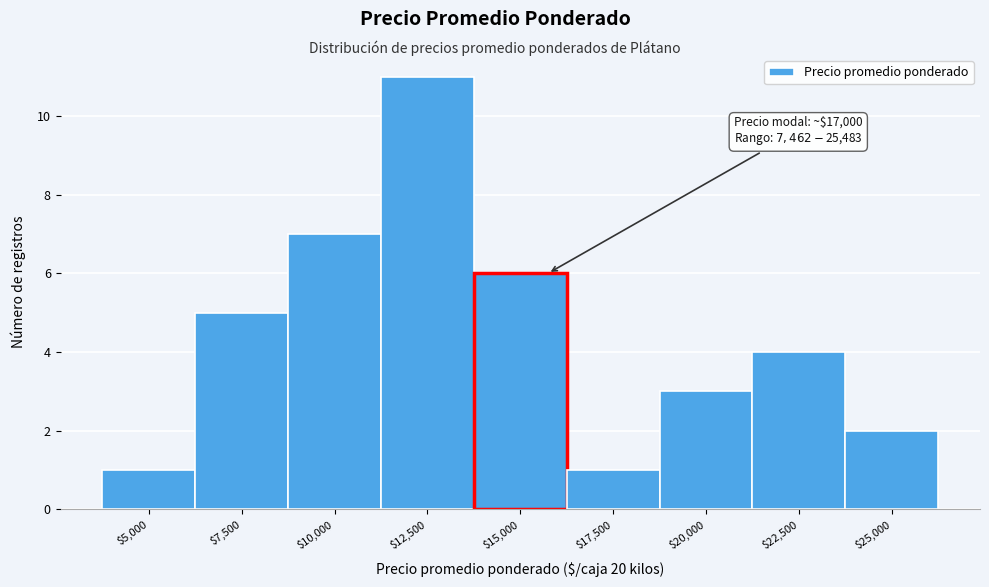

Reading right to left, extract all data points from this chart.

2	4	3	1	6	11	7	5	1